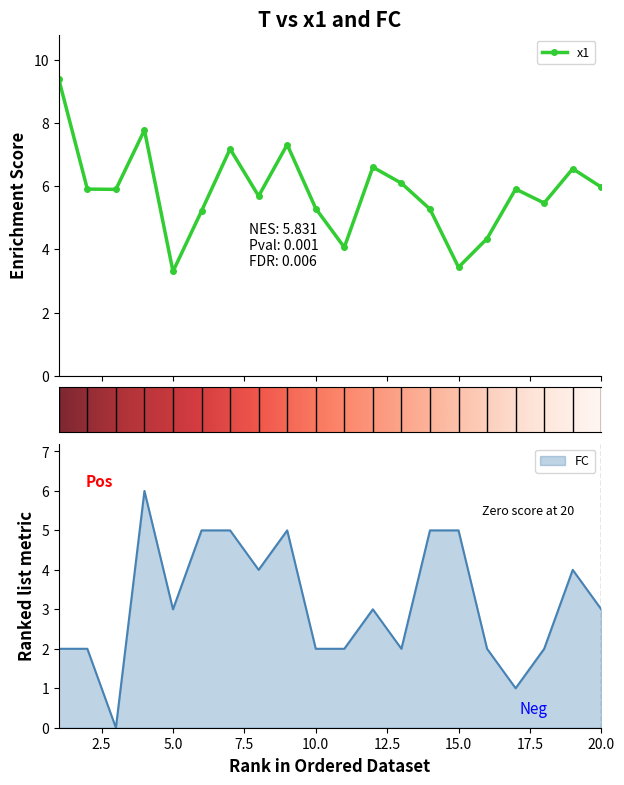

Is the value of x1 at 14 greater than the value of FC at 4?

No